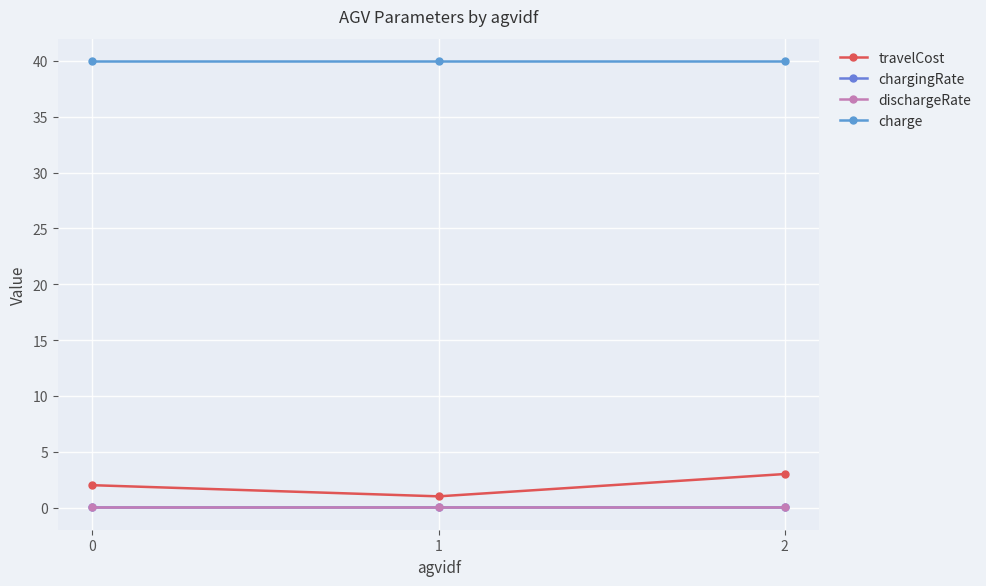

Which series has the largest total across all categories?

charge